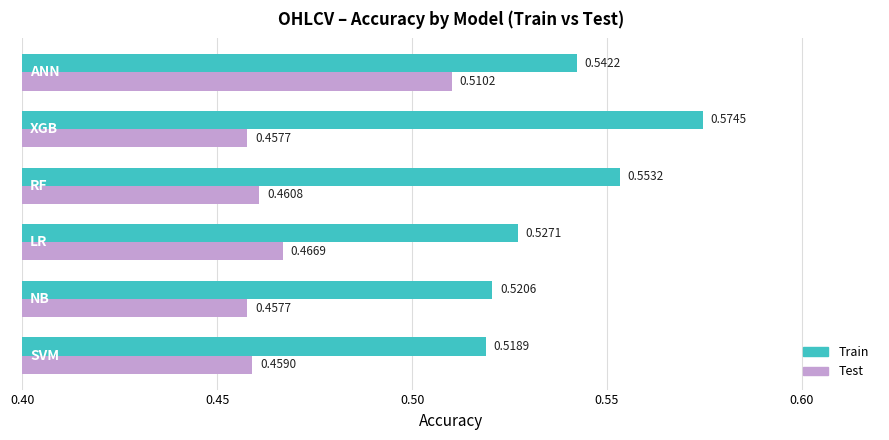

What is the sum of all Test values?

2.8